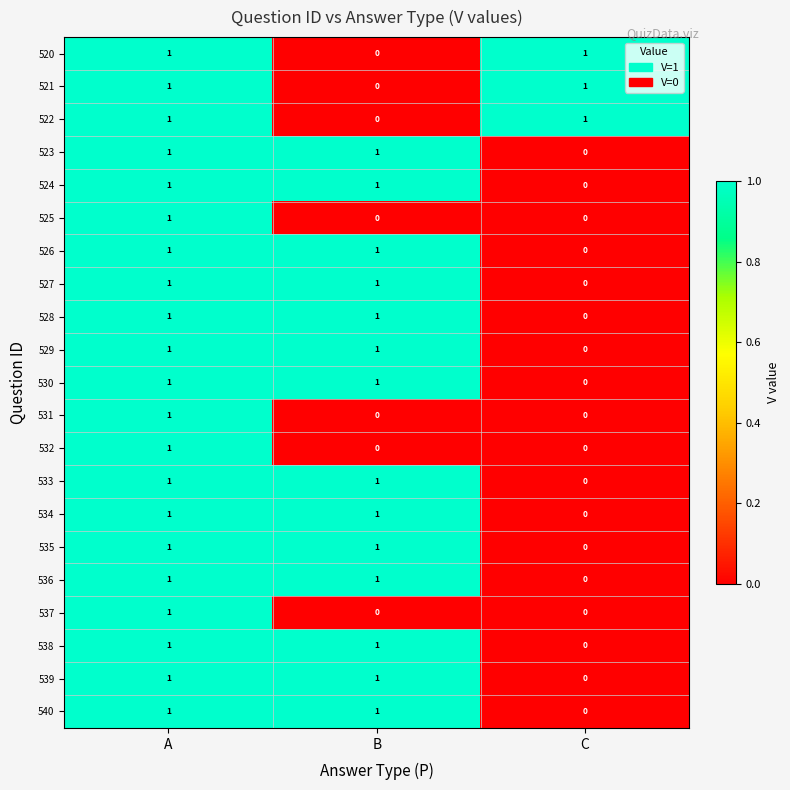

Is it true that 523 equals 1 at C?

False